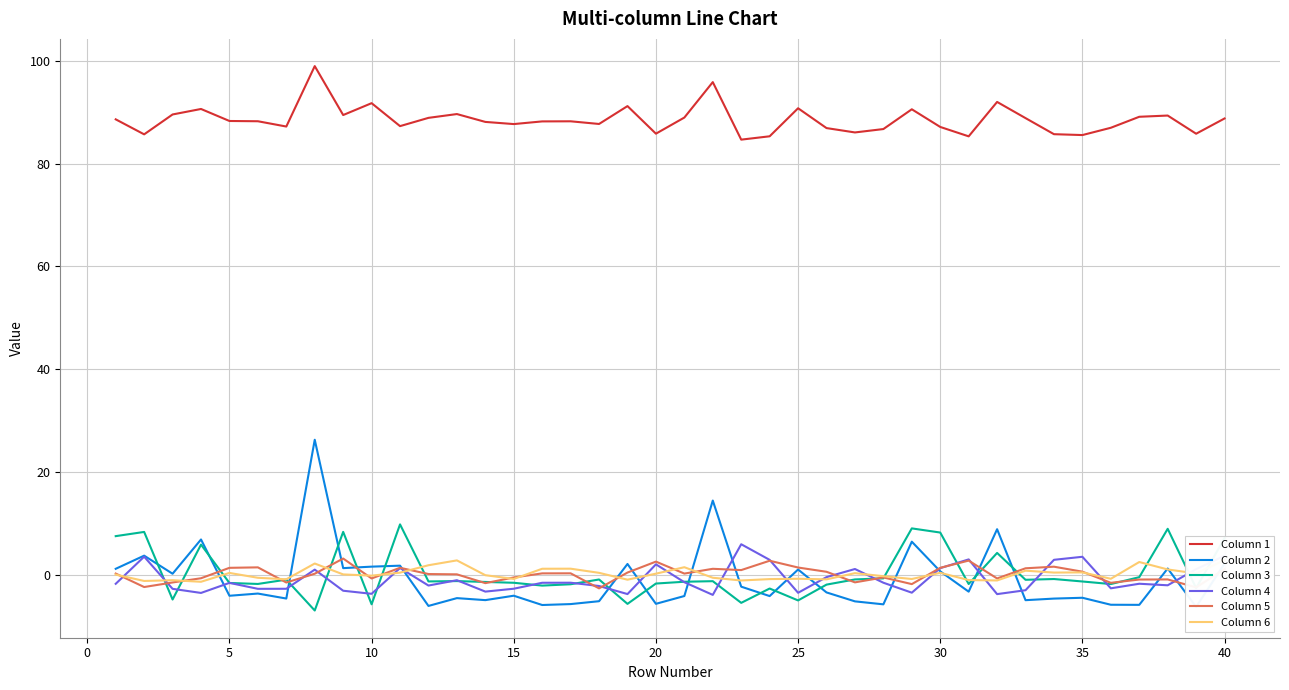

What is the greatest value displayed?

99.0